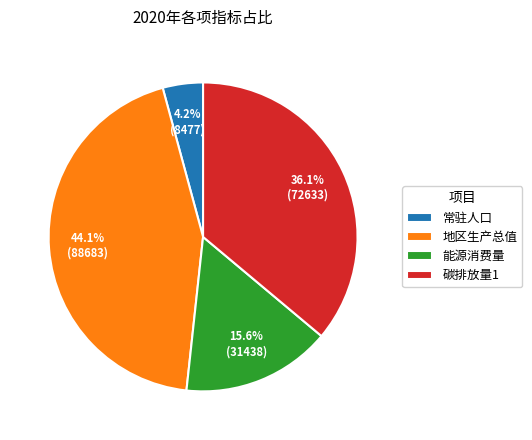

Is it true that 常驻人口 is 4% of the pie?

True